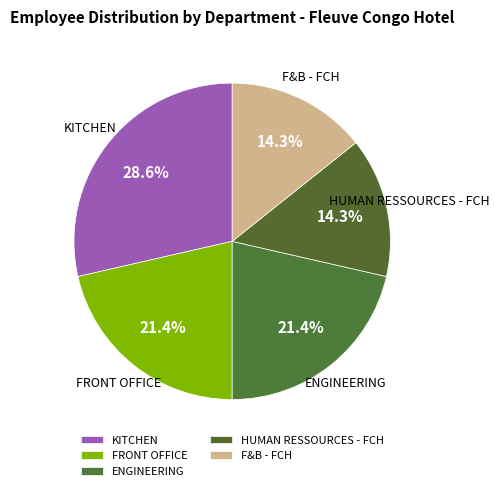

Approximately how many times larger is the value at HUMAN RESSOURCES - FCH compared to F&B - FCH?

1.0